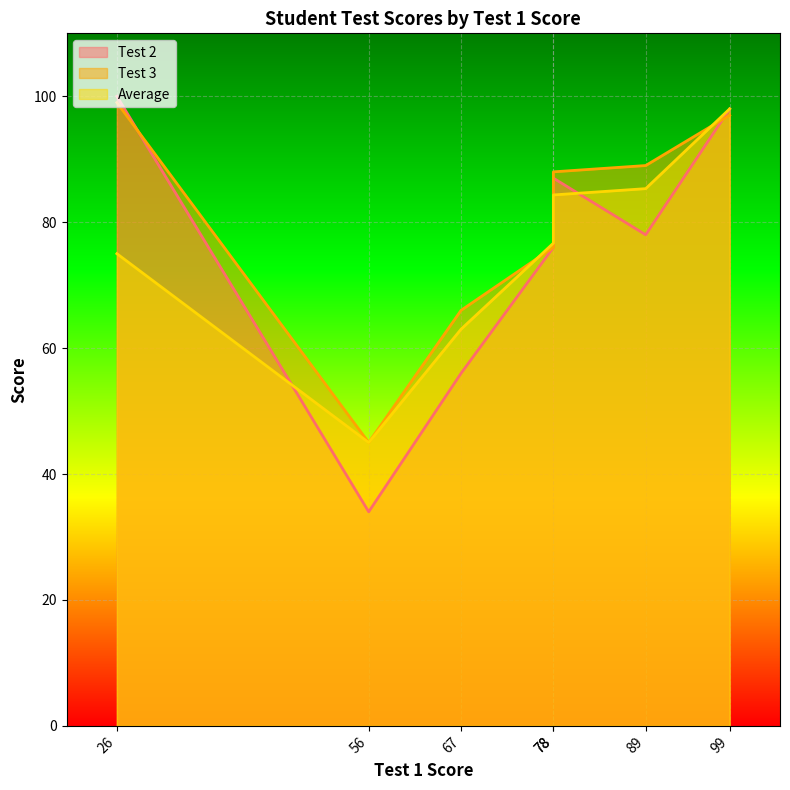

The Test 2 series shows 161.4 at 99. True or false?

False